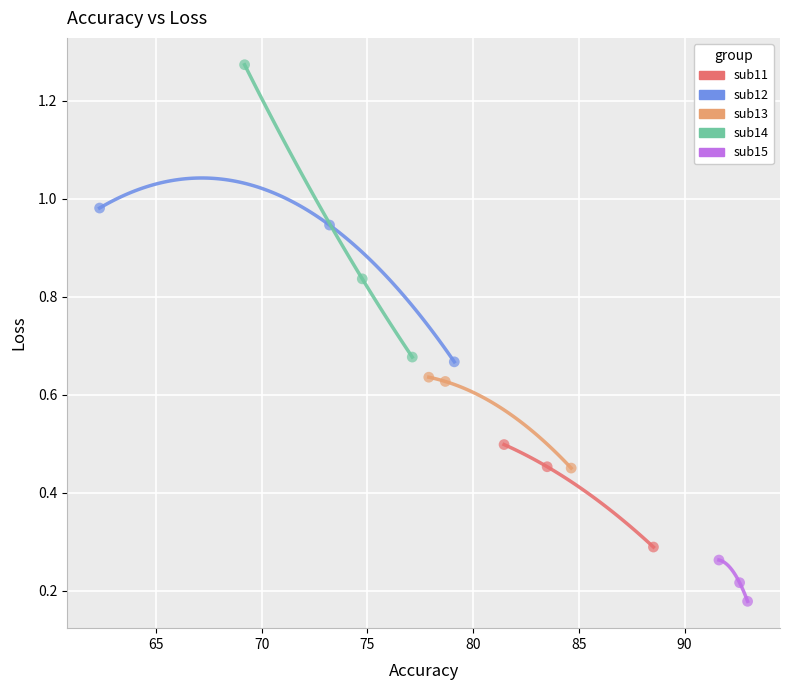

Which series contains the lowest Y value?

sub15